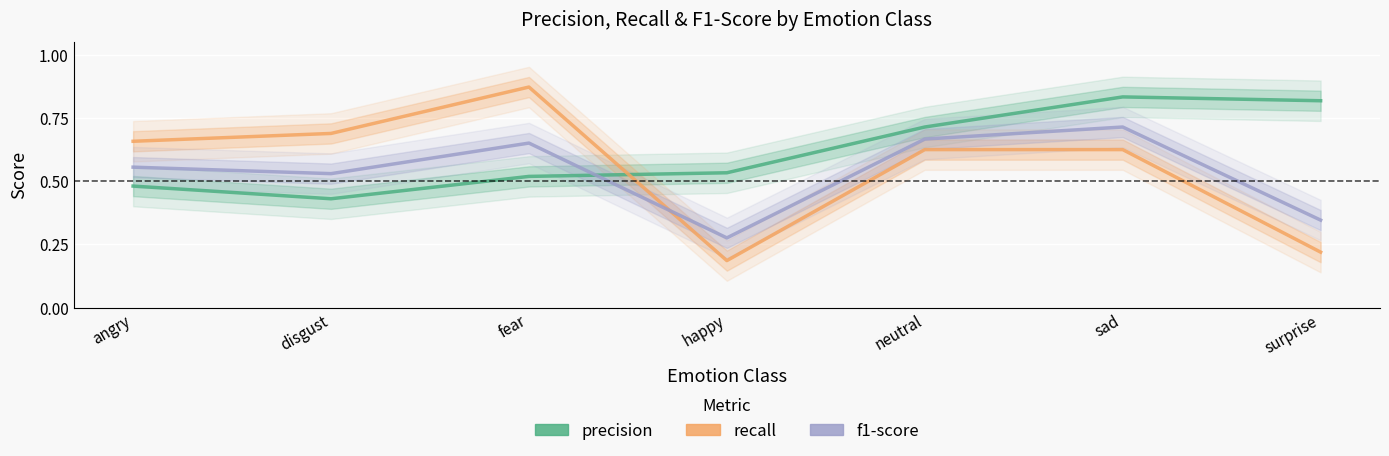

What are all the series names shown in the legend?

precision, recall, f1-score